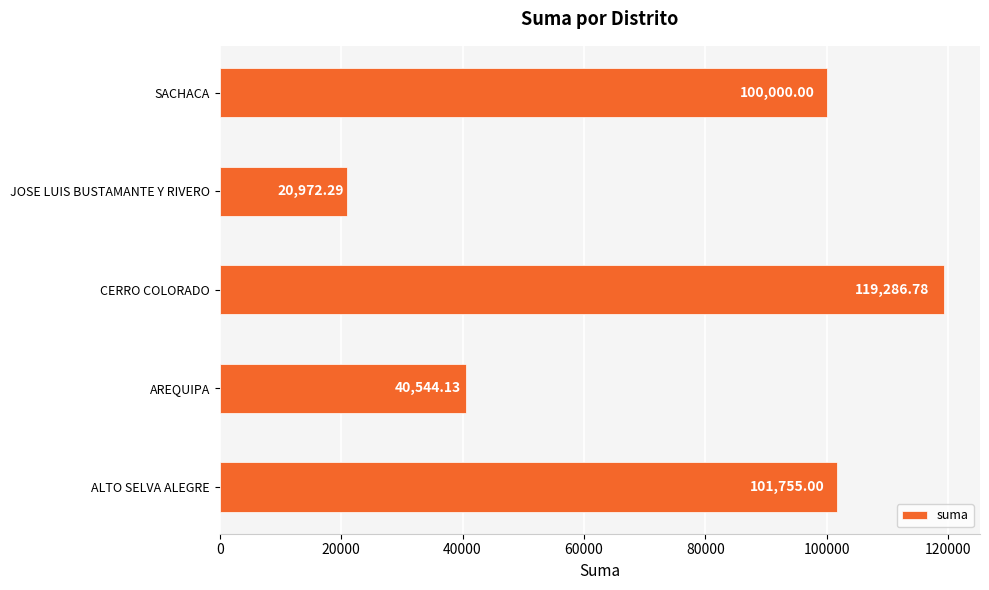

Which category has the highest value across all series?

CERRO COLORADO